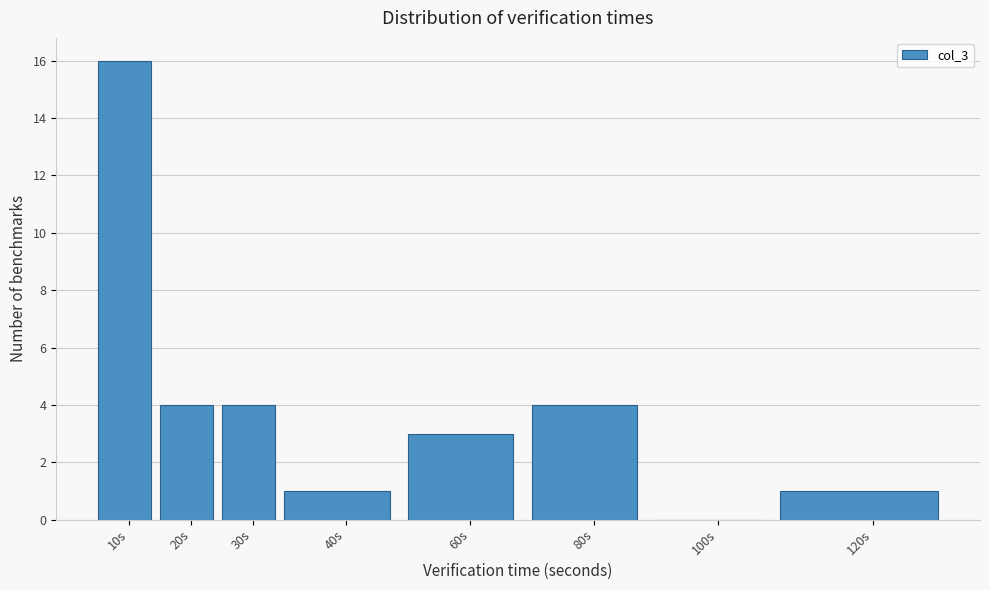

Reading right to left, extract all data points from this chart.

120s=1	100s=0	80s=4	60s=3	40s=1	30s=4	20s=4	10s=16